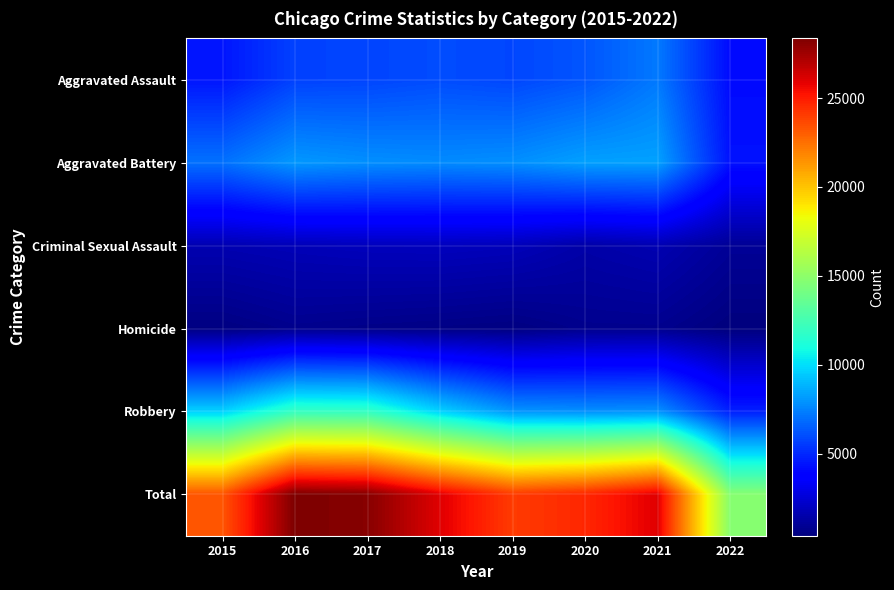

Which series has the widest spread of values?

Total